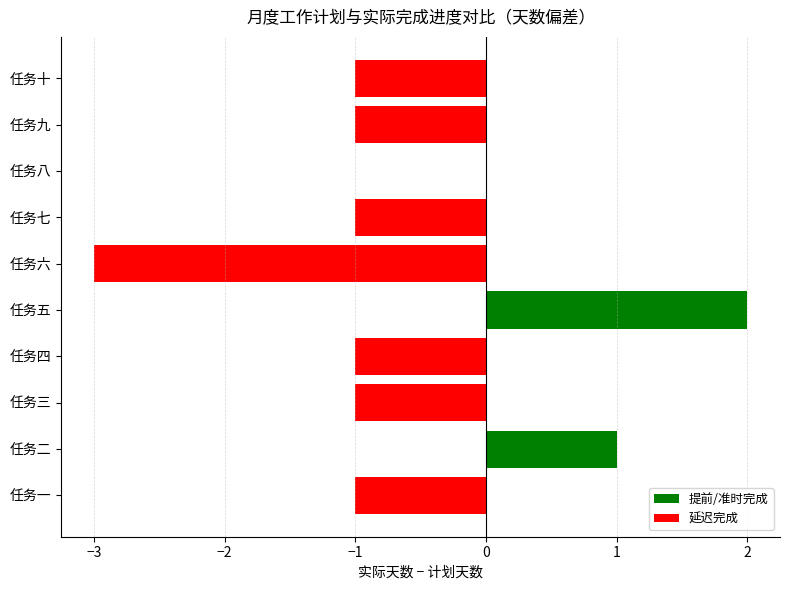

The 提前/准时完成 series shows 1 at 任务二. True or false?

True